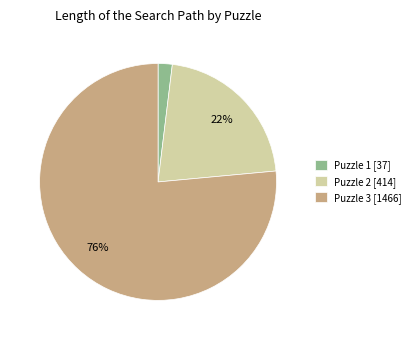

Which category accounts for the majority?

Puzzle 3